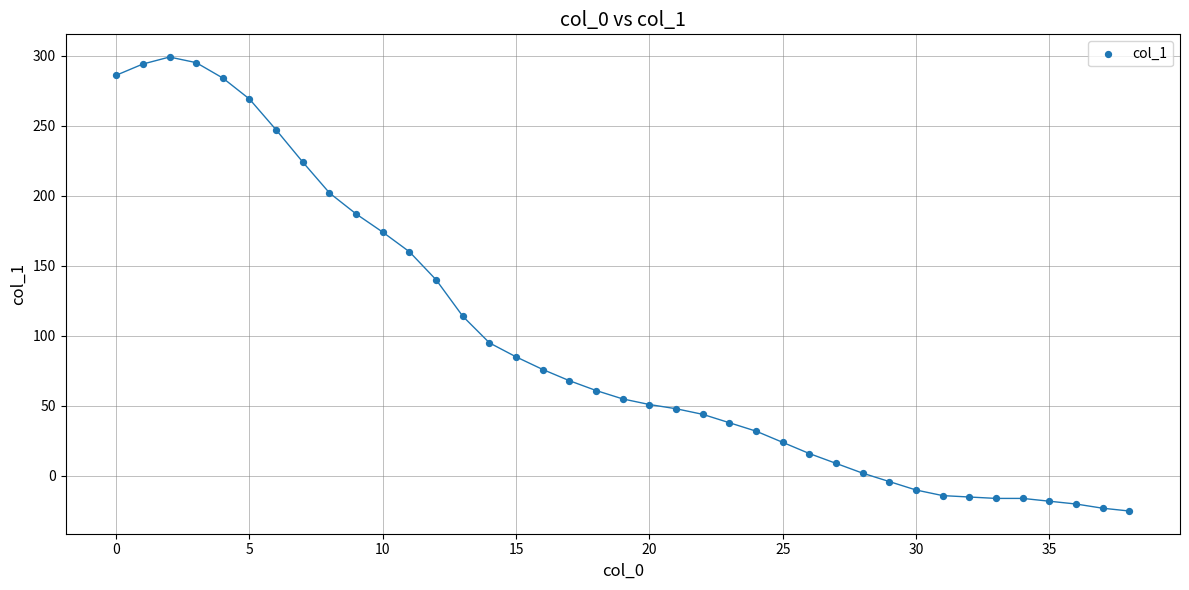

What is the range of Y values (max minus min)?

324